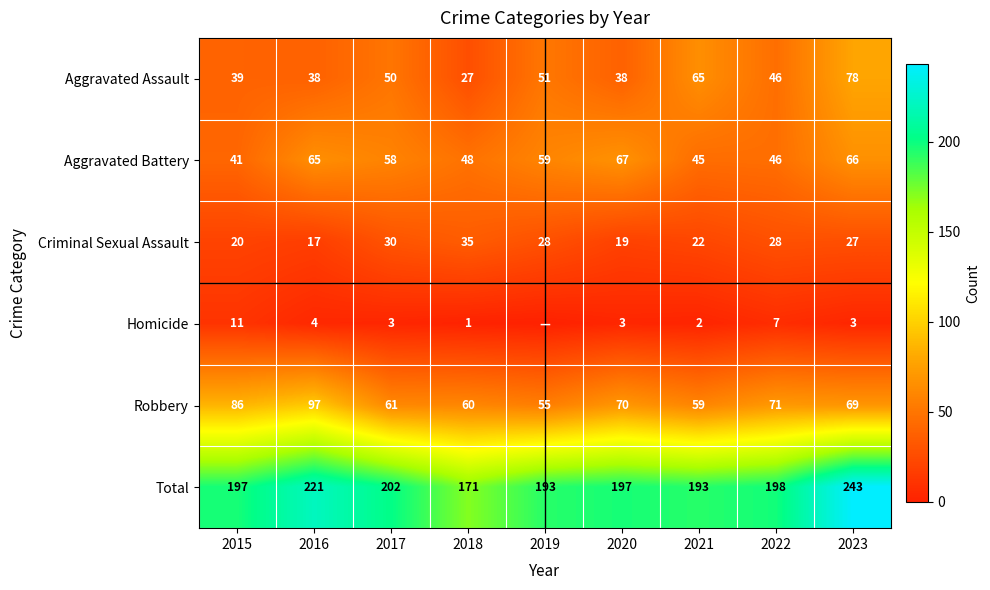

What is the sum of all Robbery values?

628